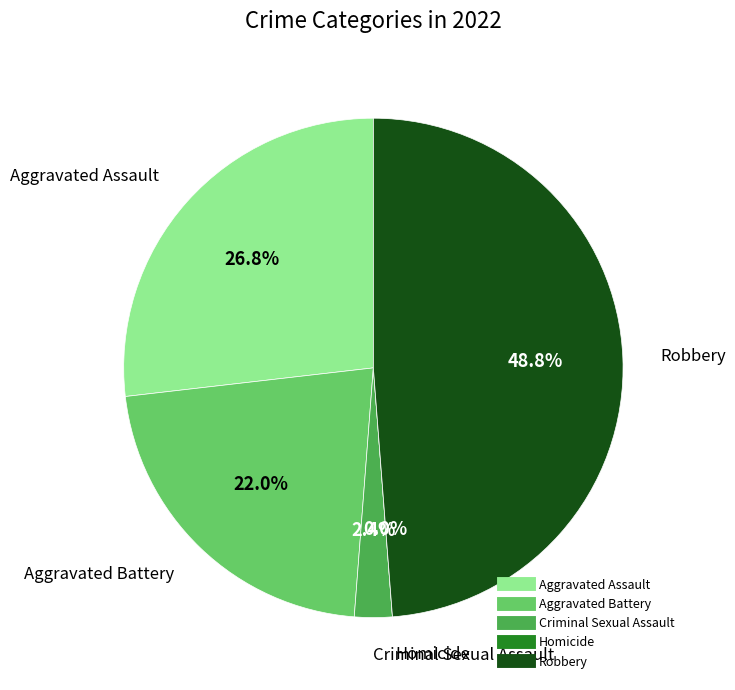

Is there any slice that represents more than half of the pie?

No